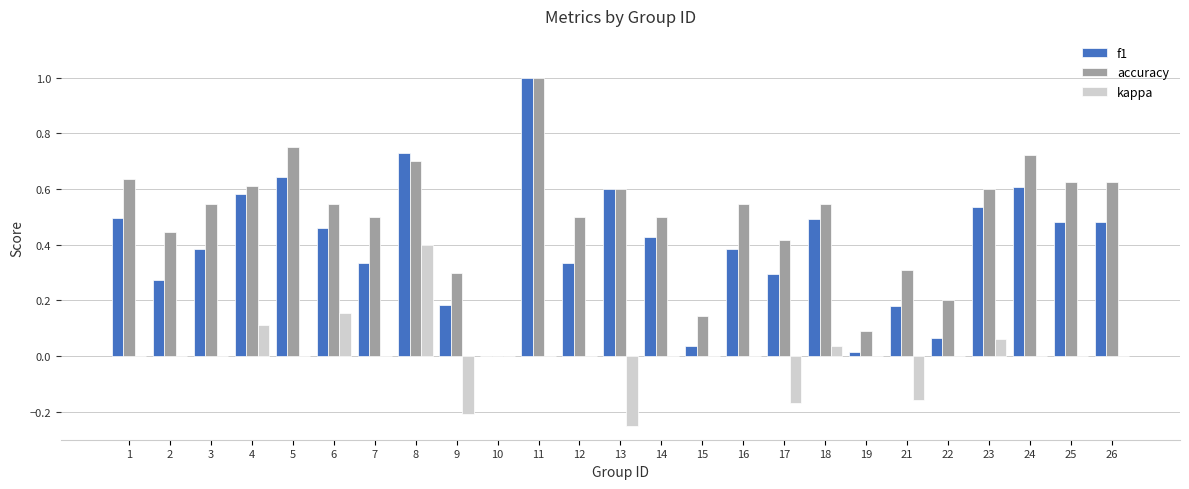

Between 14 and 25, which series saw the biggest shift?

accuracy